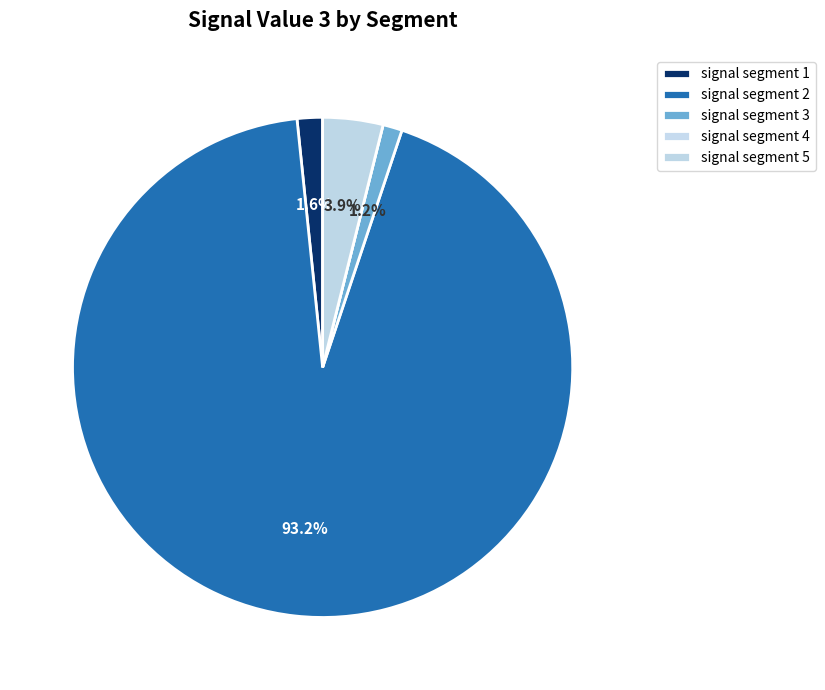

To the nearest percent, what is the combined percentage of signal segment 2 and signal segment 1?

95%